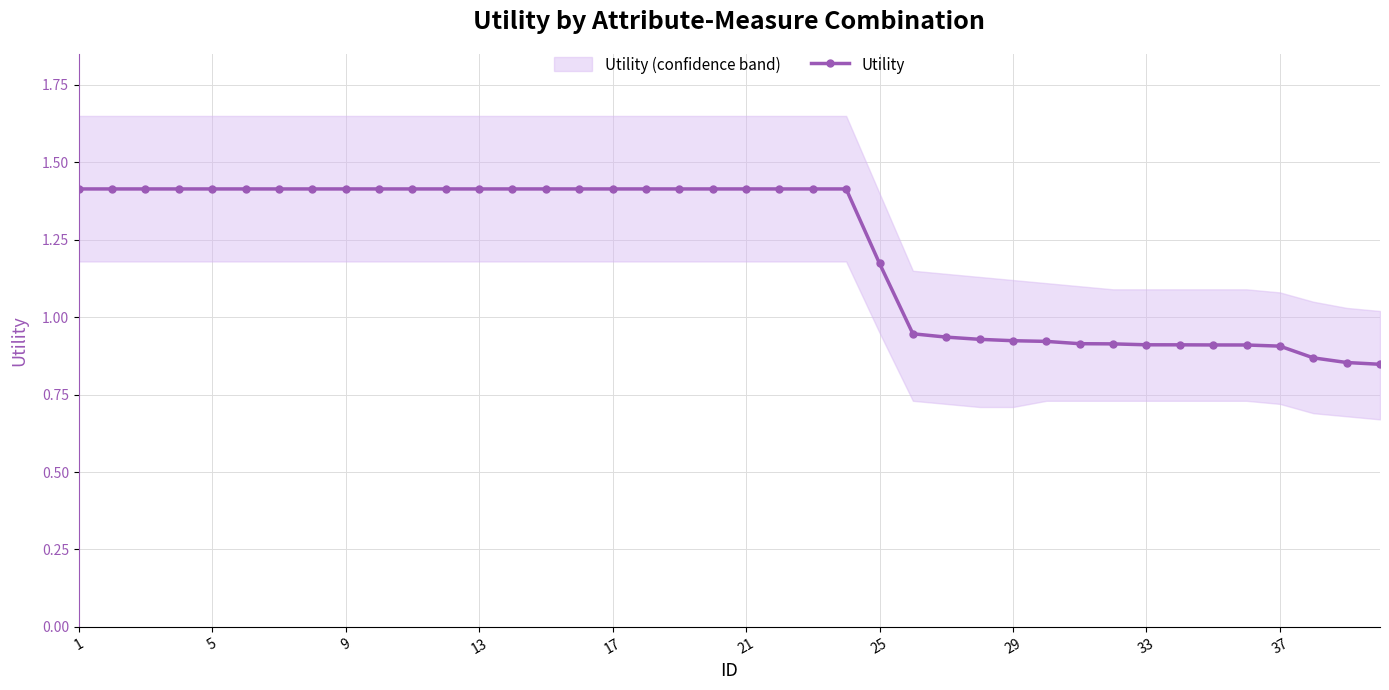

What is the value of the 18th point from the left?

1.4